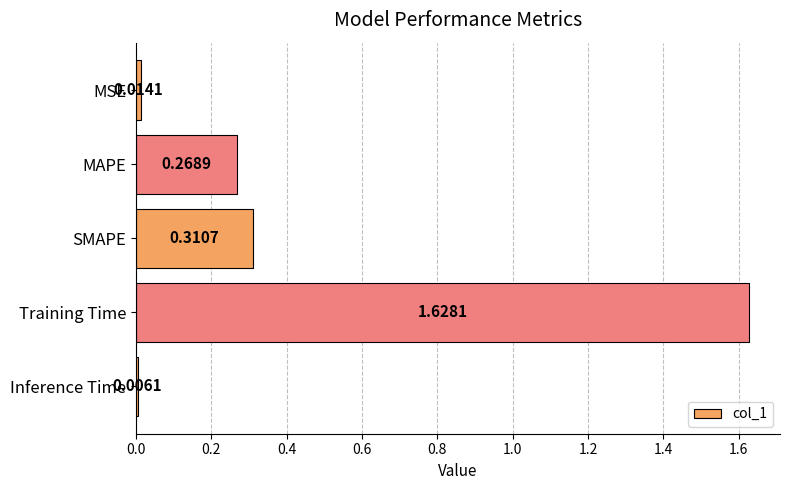

What is the average value?

0.4